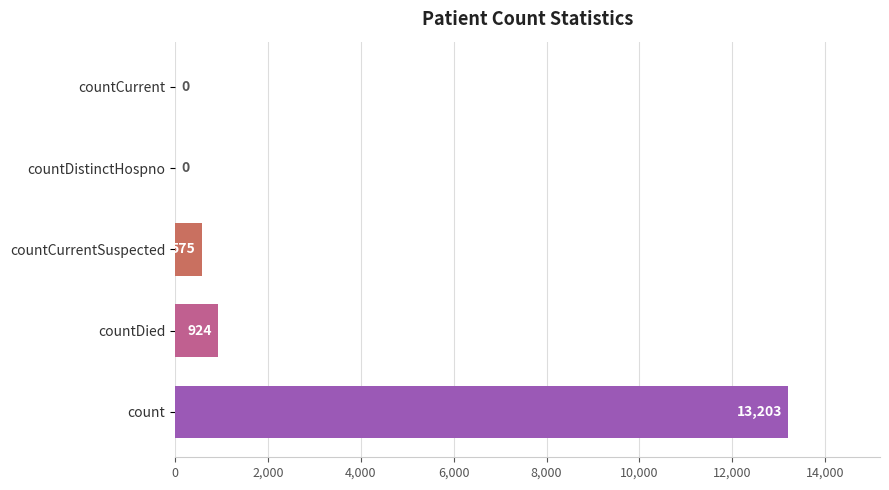

The chart shows a value of -6909 at countDistinctHospno. True or false?

False